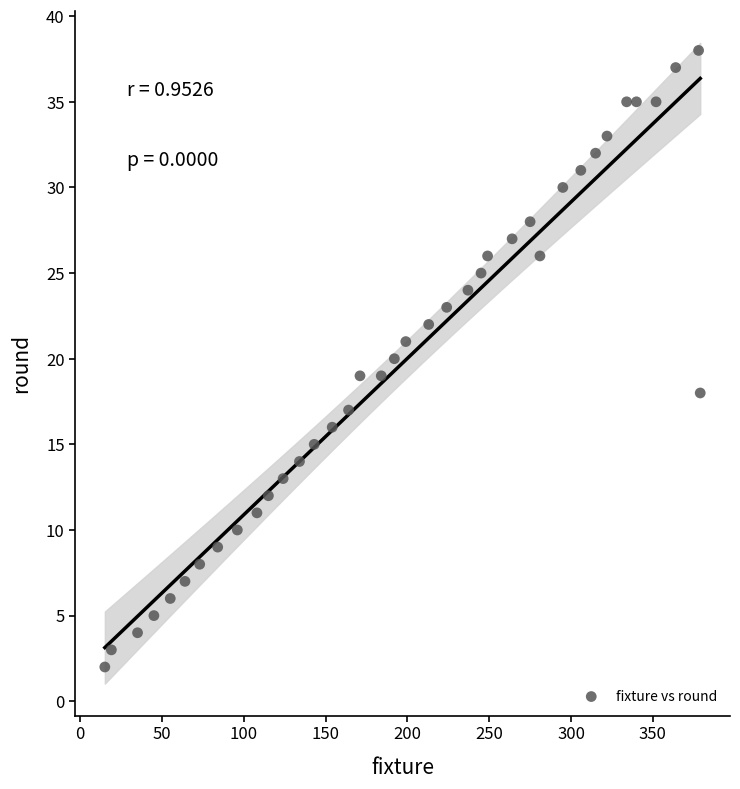

What is the range of X values (max minus min)?

364